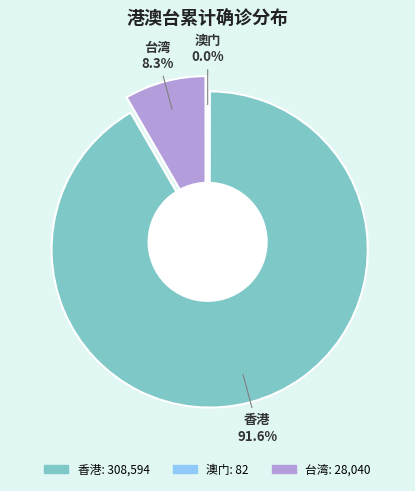

Count the number of slices in the pie.

3